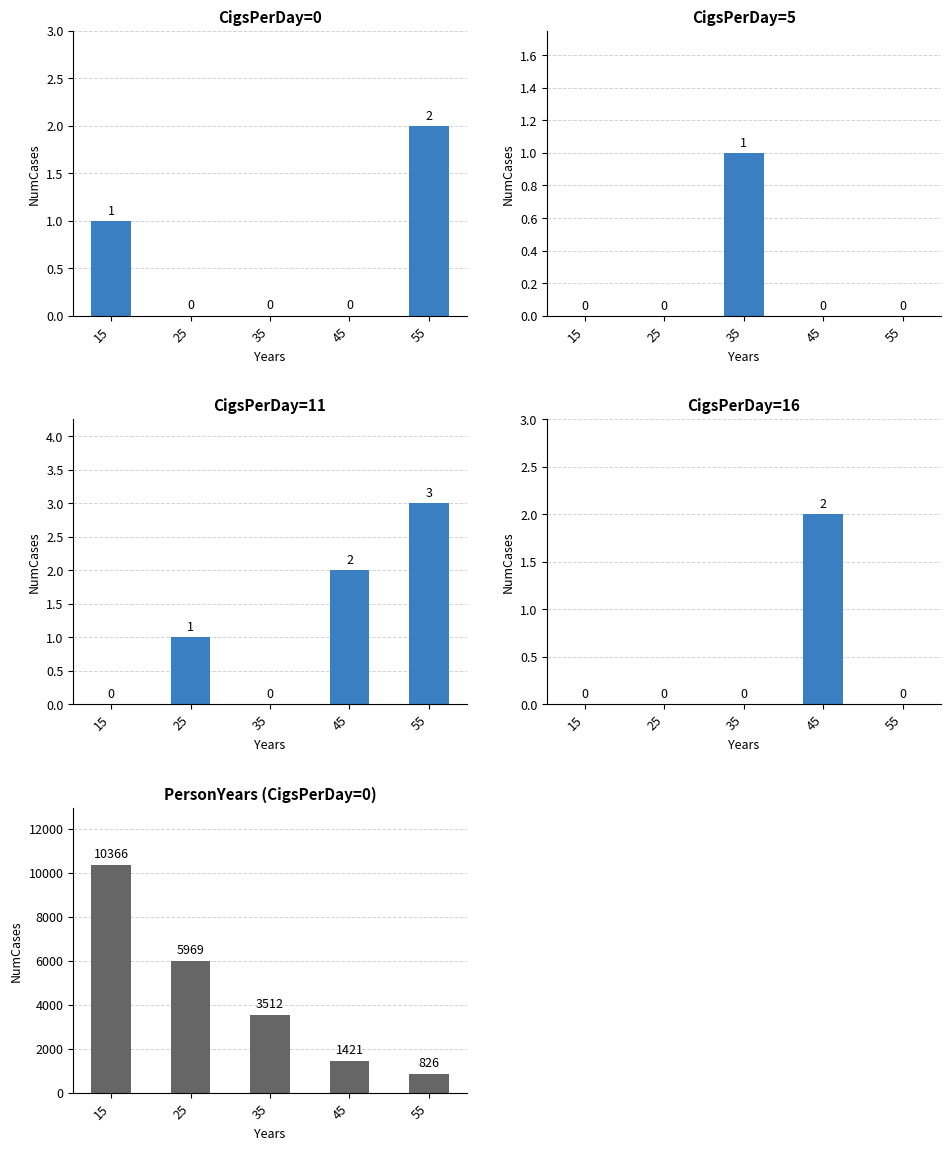

How many bars are there in total?

25